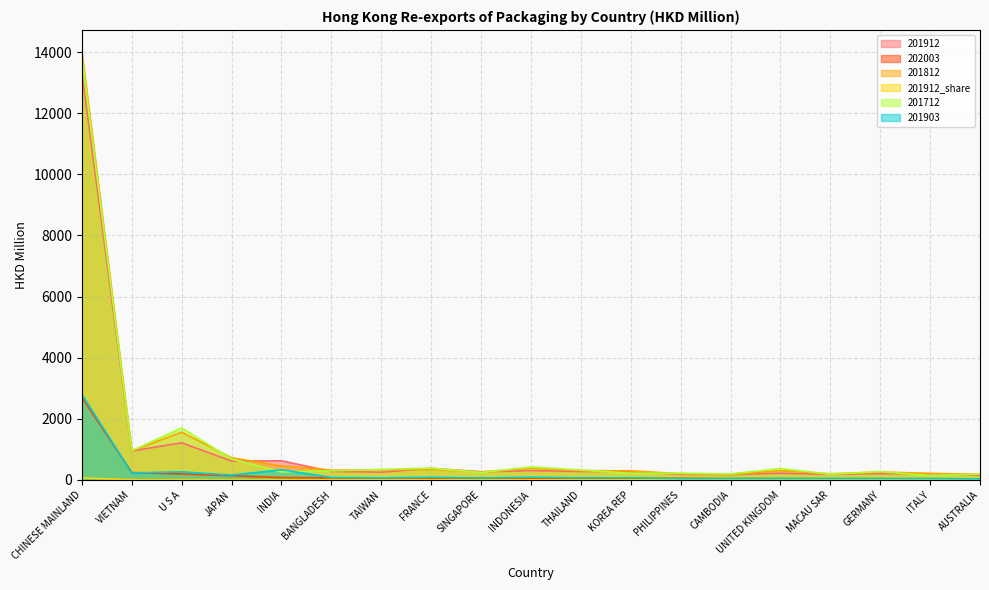

Is the value of 201912 at MACAU SAR greater than the value of 201712 at INDIA?

No